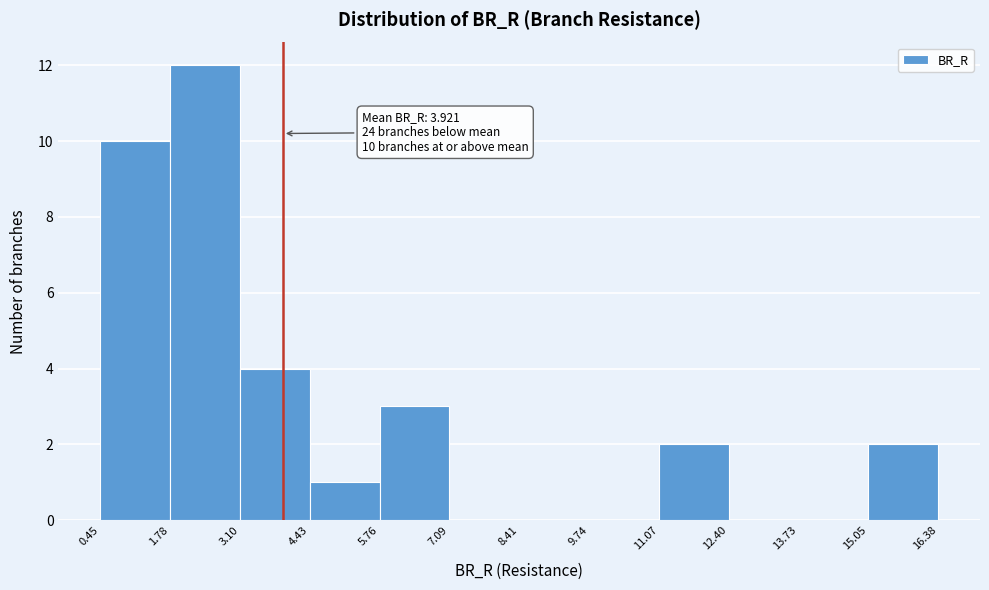

Over which range of the x-axis is the bar tallest?

1.78 to 3.10